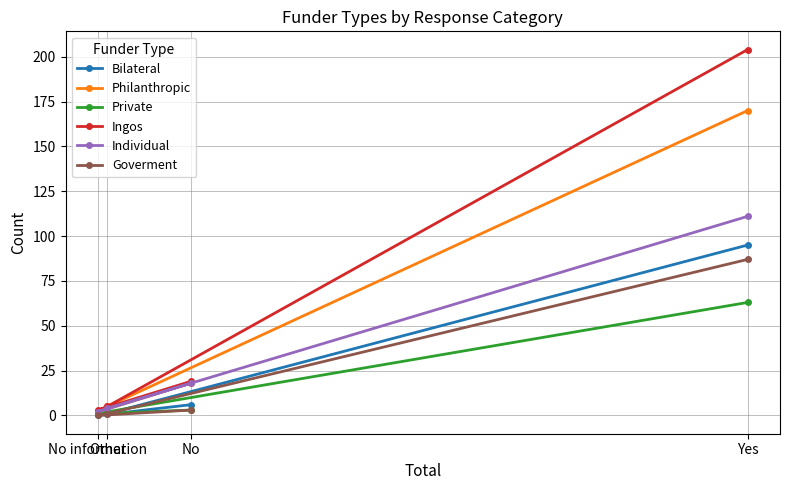

What is the sum of the Private values at No and Other?

5